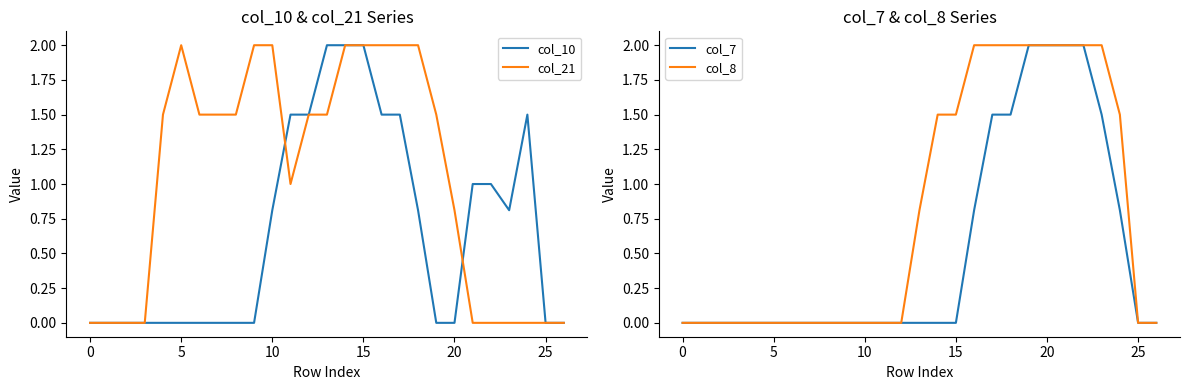

The value of col_10 at 15 is 0.6. True or false?

False